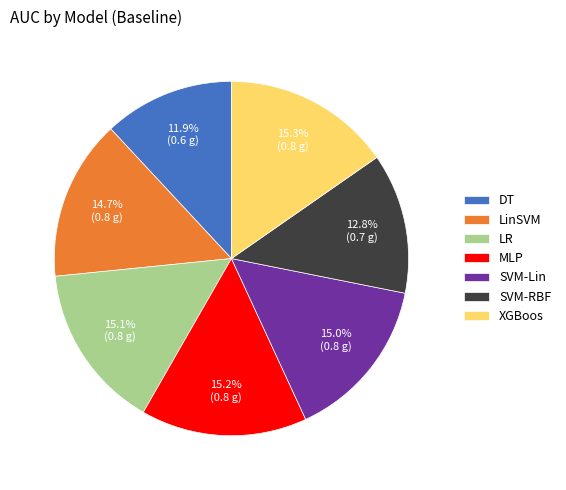

What percentage is the SVM-Lin slice, to the nearest percent?

15%